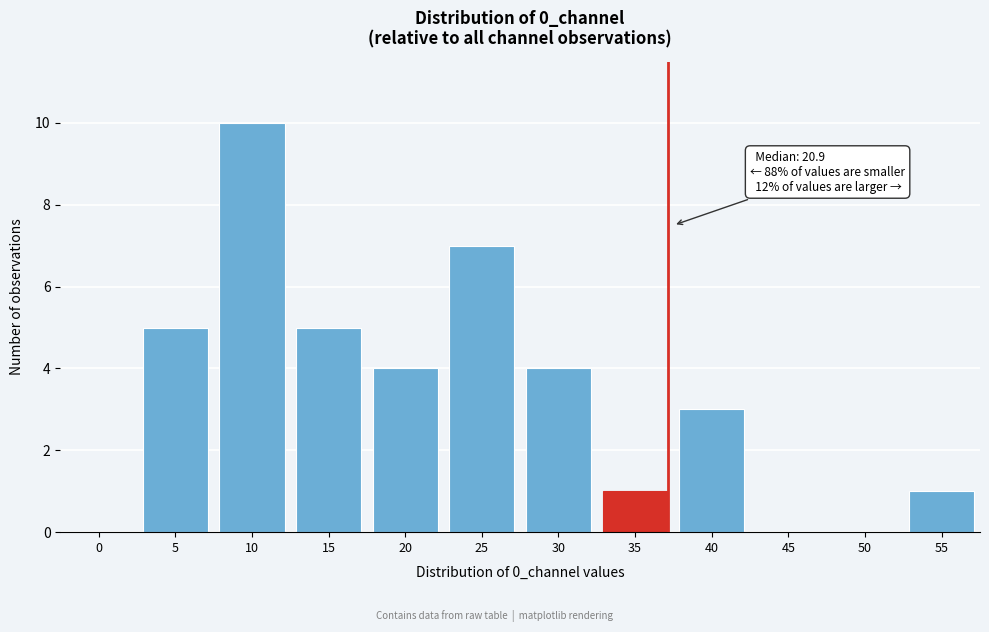

Reading left to right, list all the values displayed in this chart.

0=0	5=5	10=10	15=5	20=4	25=7	30=4	35=1	40=3	45=0	50=0	55=1